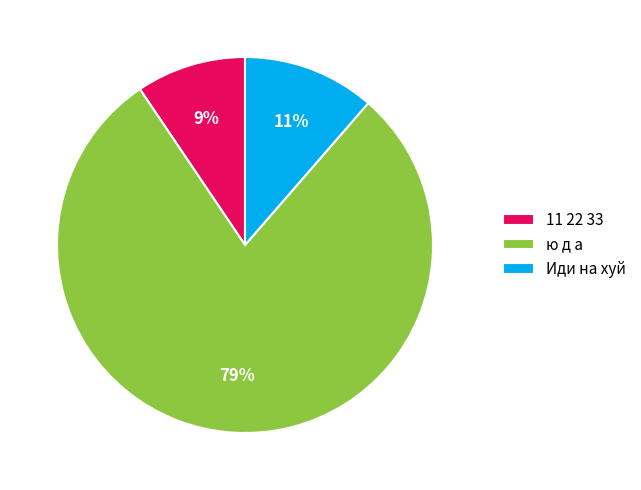

What is the smallest slice in the pie chart?

11 22 33